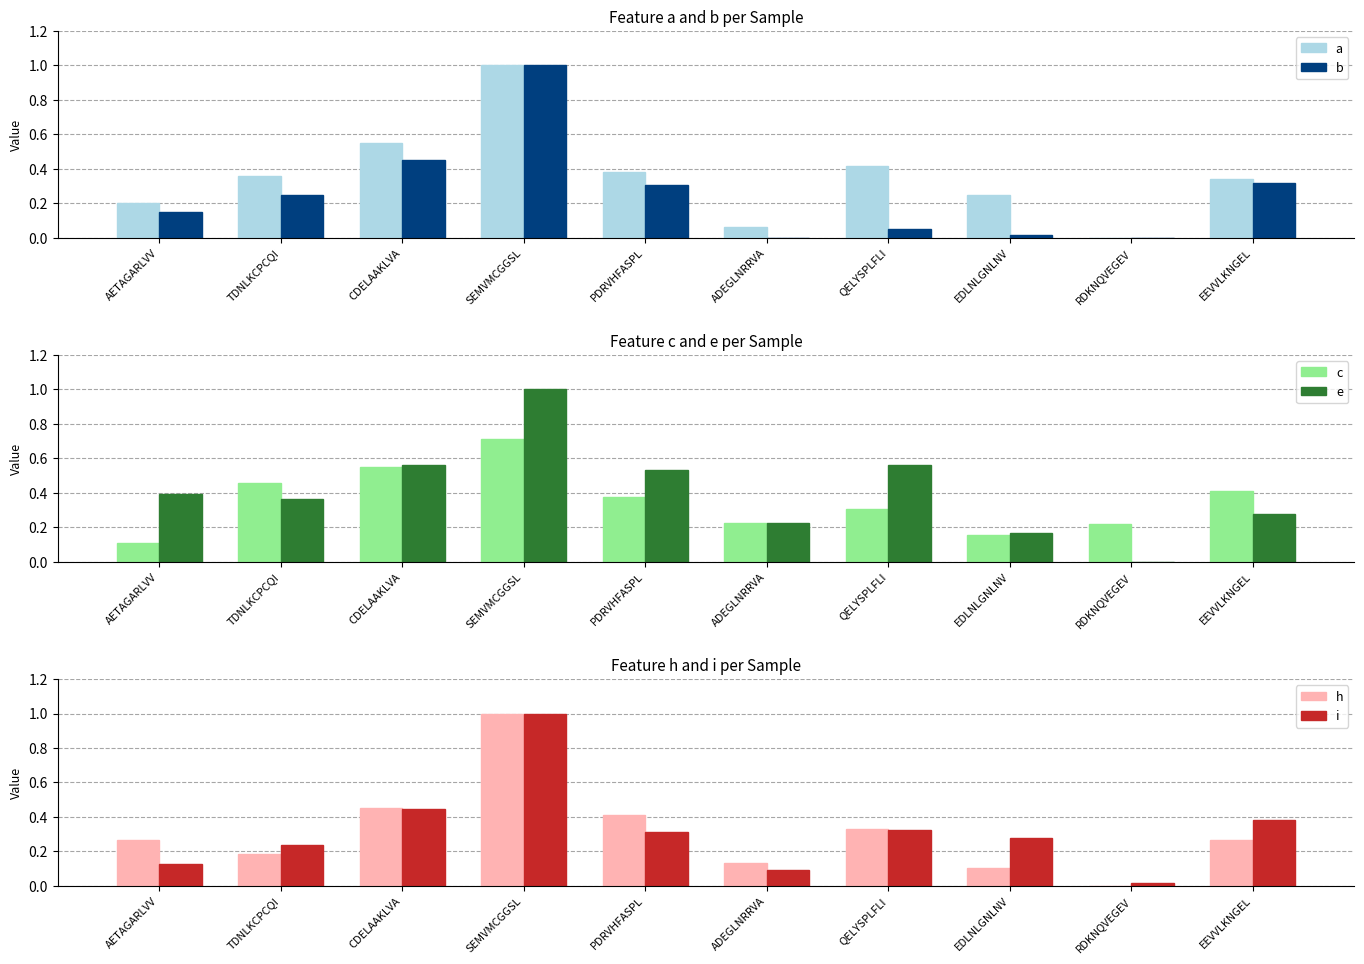

Count the number of data series in this chart.

6